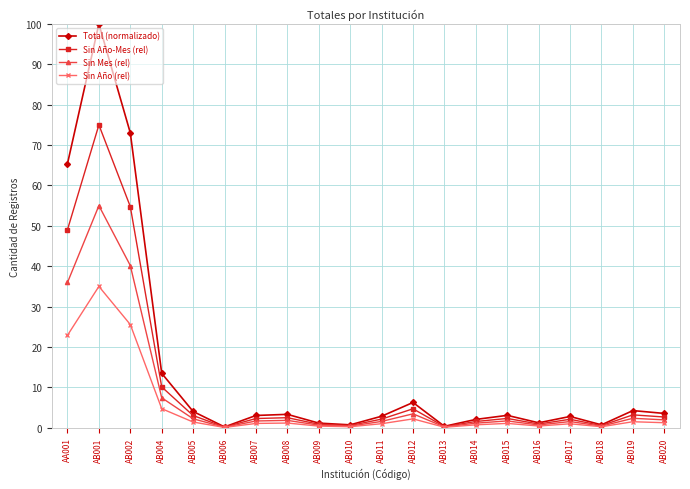

At which category does the chart reach its peak across all series?

AB001